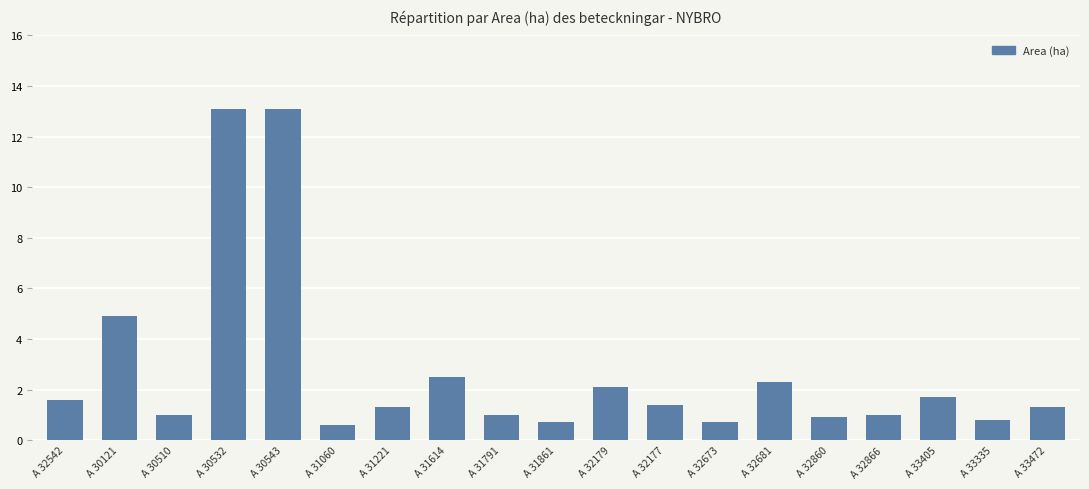

What is the difference between the maximum and minimum values?

12.5